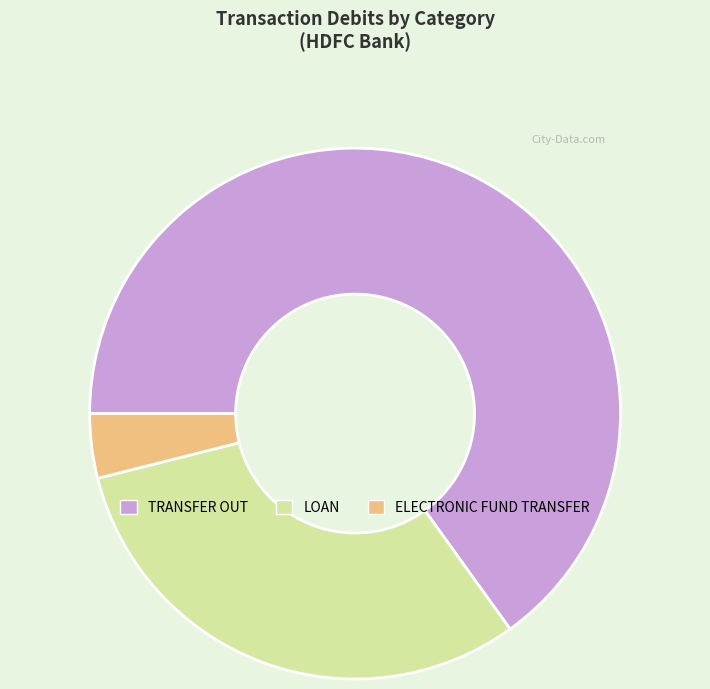

Count the number of slices in the pie.

3